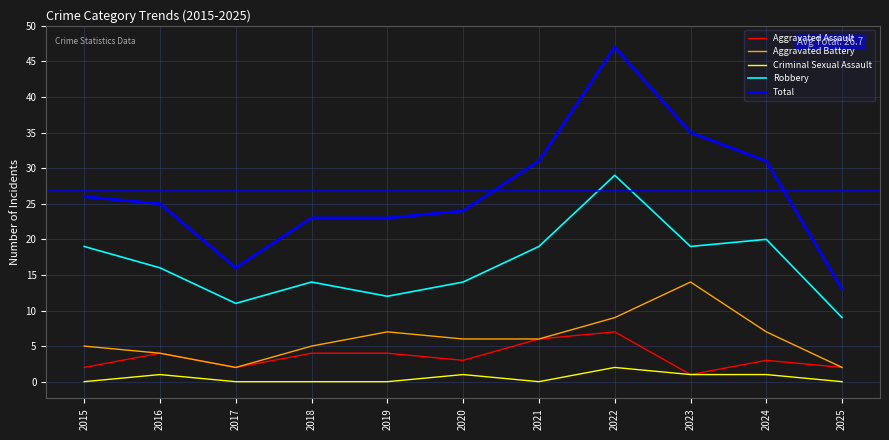

Rank the series at 2022 from lowest to highest value.

Criminal Sexual Assault, Aggravated Assault, Aggravated Battery, Robbery, Total